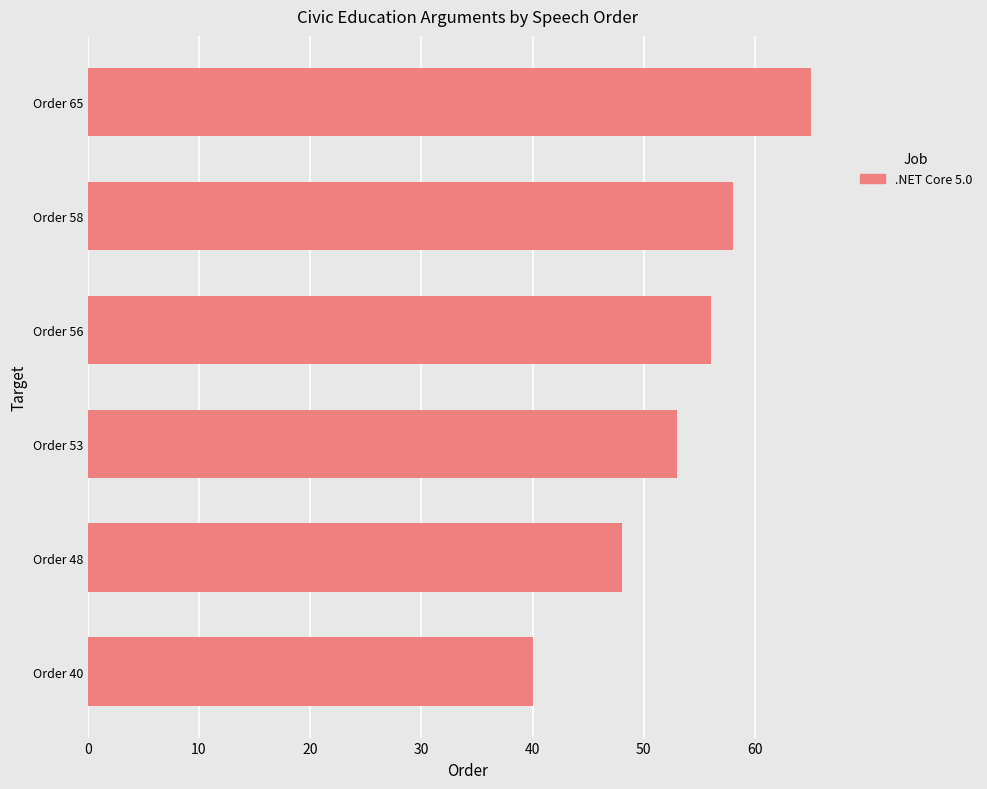

Reading bottom to top, what are all the values shown in this chart?

Order 40=40	Order 48=48	Order 53=53	Order 56=56	Order 58=58	Order 65=65